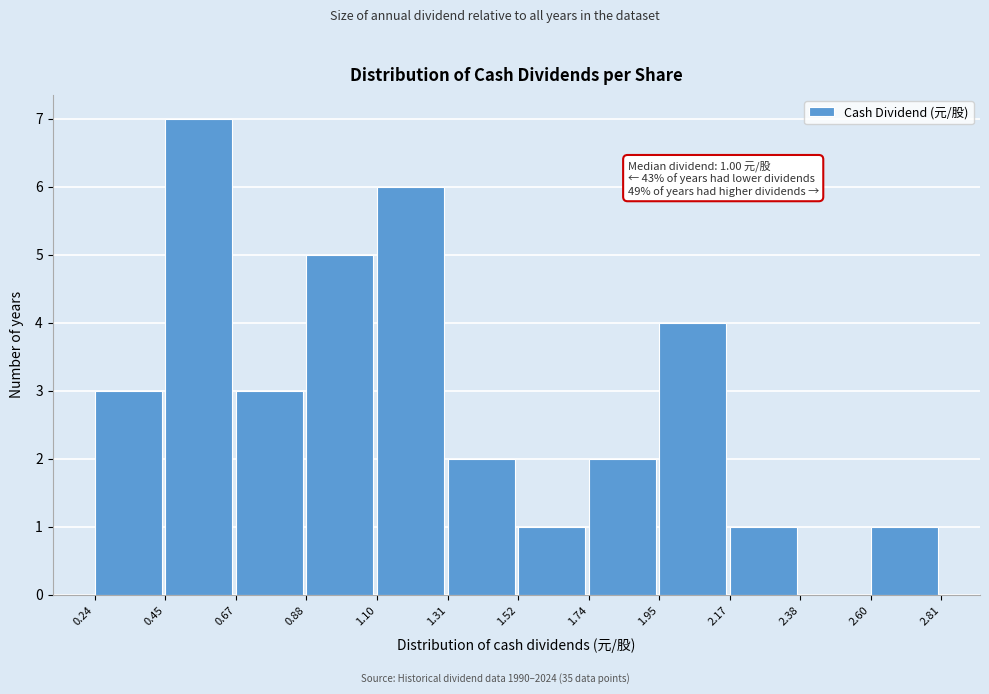

Over which range of the x-axis is the bar tallest?

0.45 to 0.67